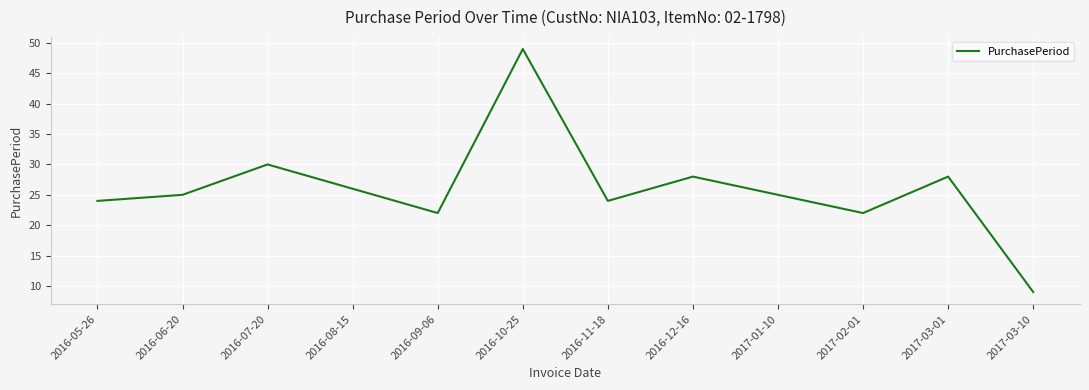

What is the maximum value shown in the chart?

49